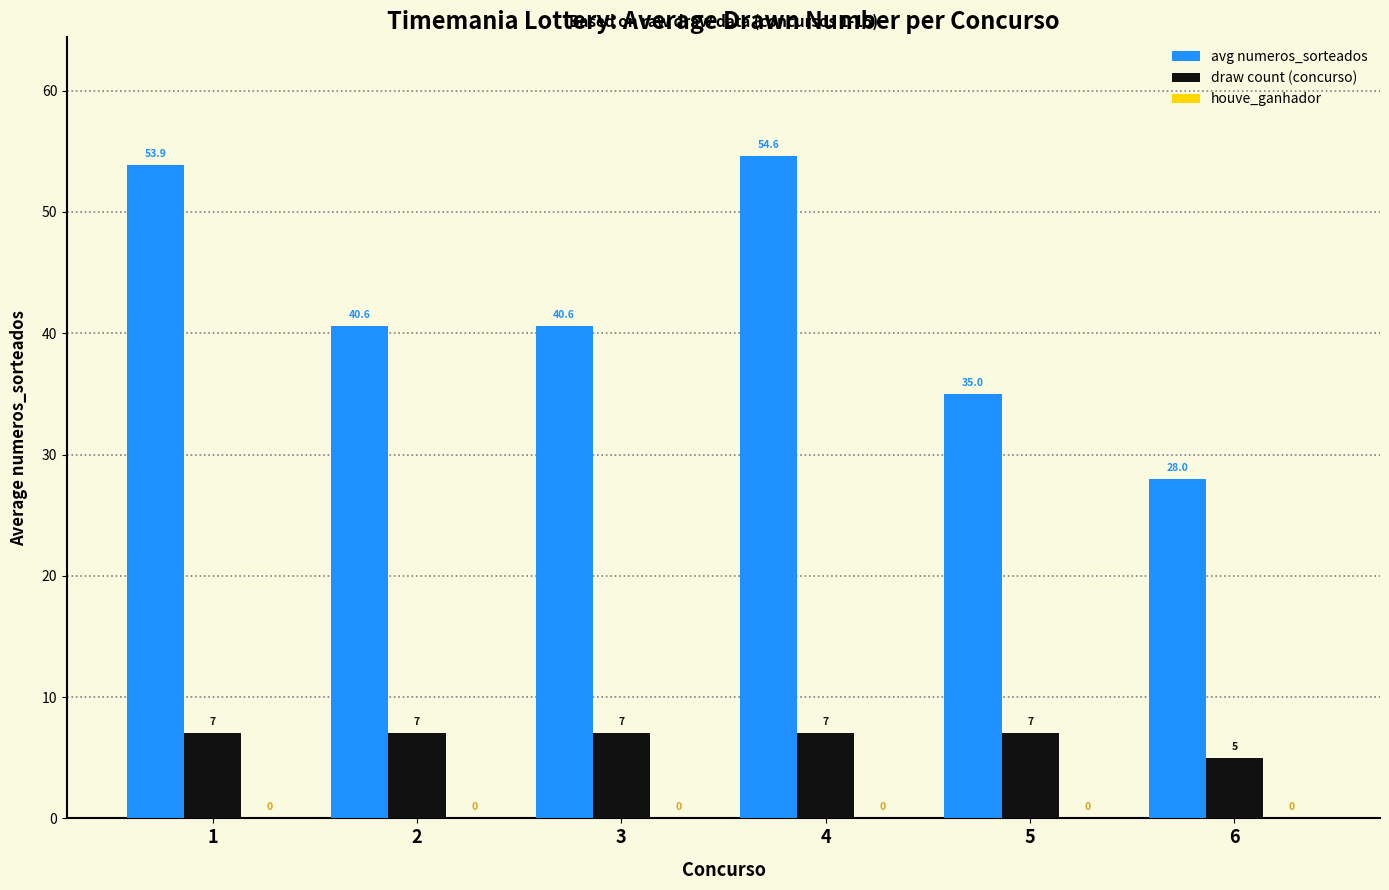

Is it true that avg numeros_sorteados equals 23.9 at 5?

False